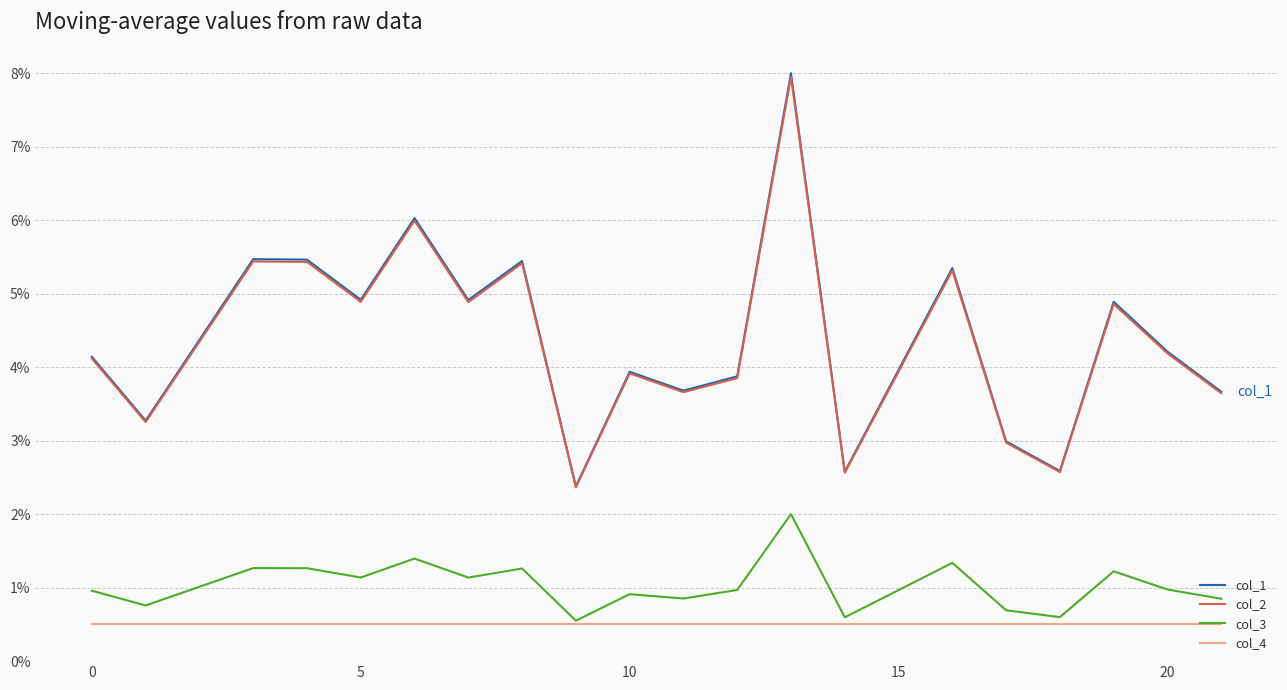

True or false: col_2 and col_4 intersect in this chart.

False